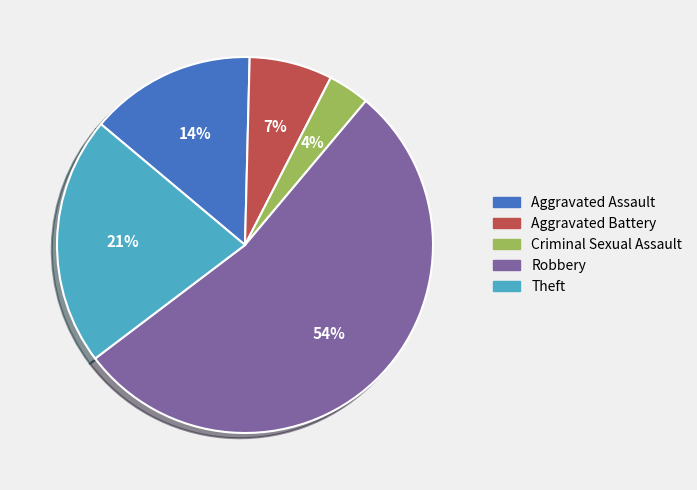

How many slices are in this pie chart?

5